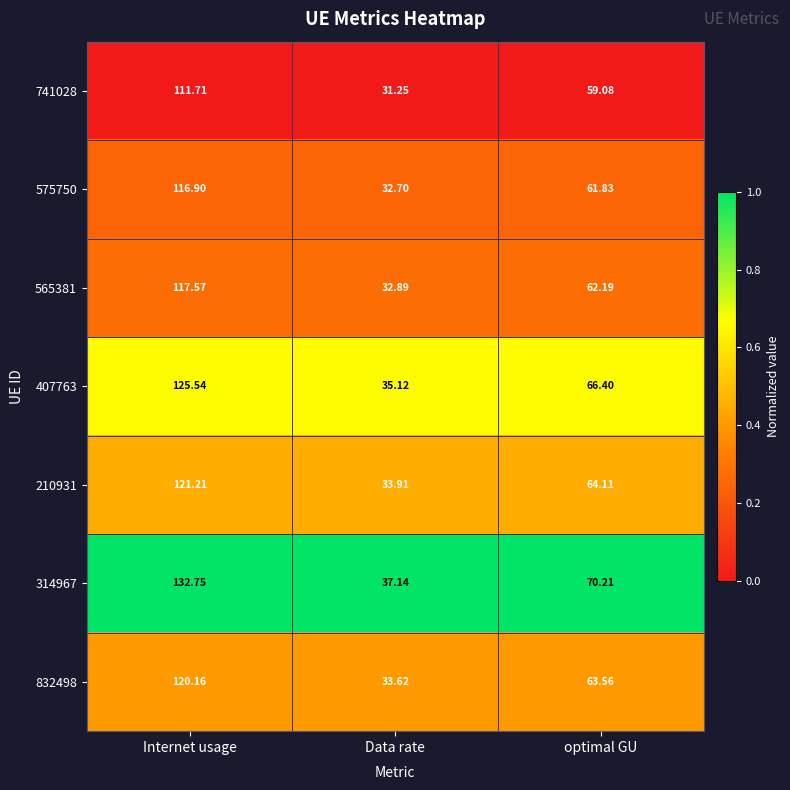

At which category is the sum across all series the highest?

Internet usage